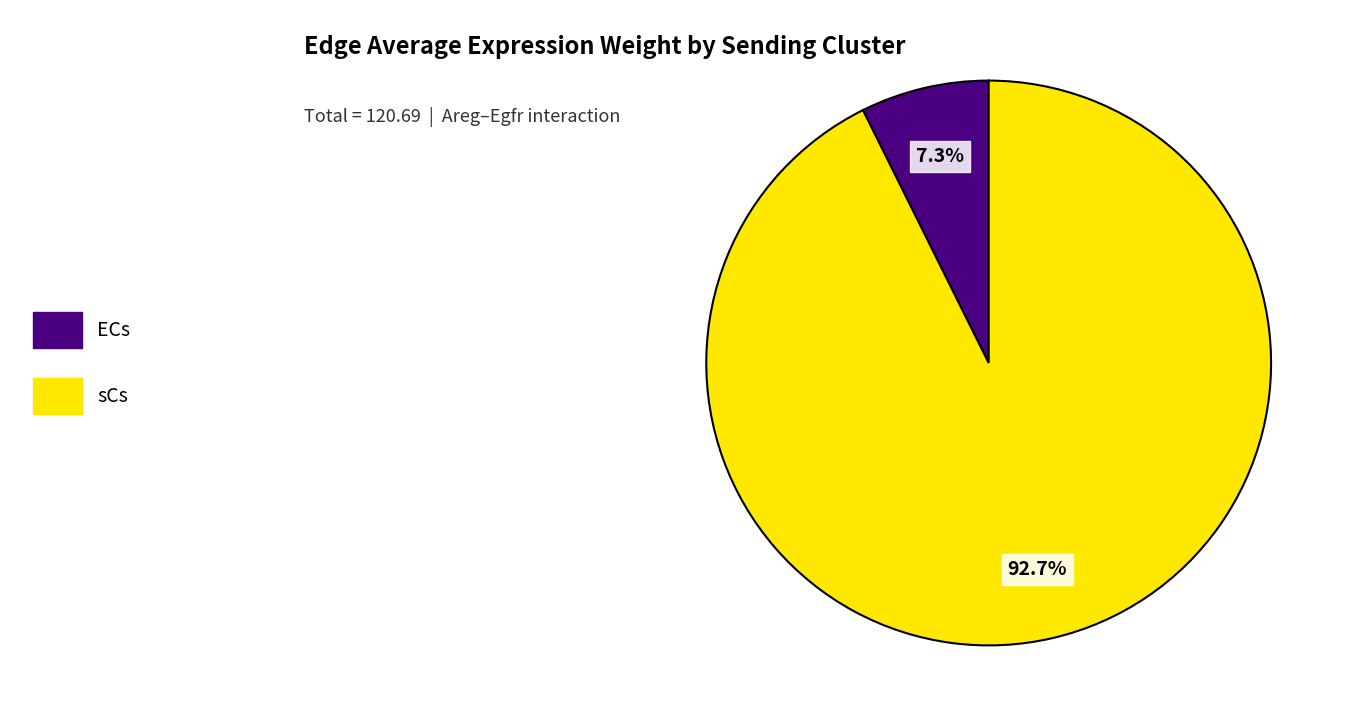

Is there any slice that represents more than half of the pie?

Yes